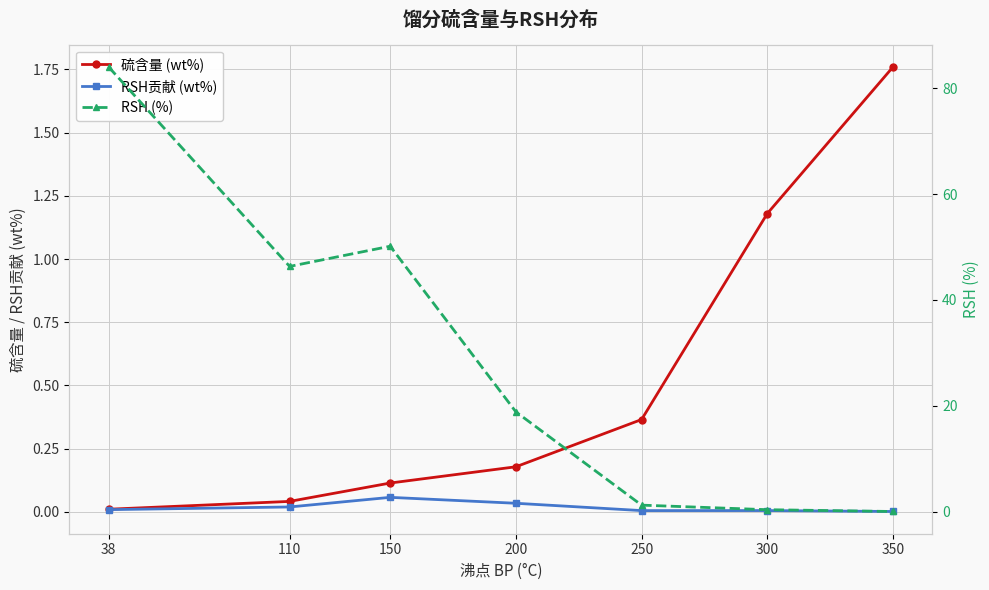

The 硫含量 (wt%) series shows 1.8 at 350. True or false?

True